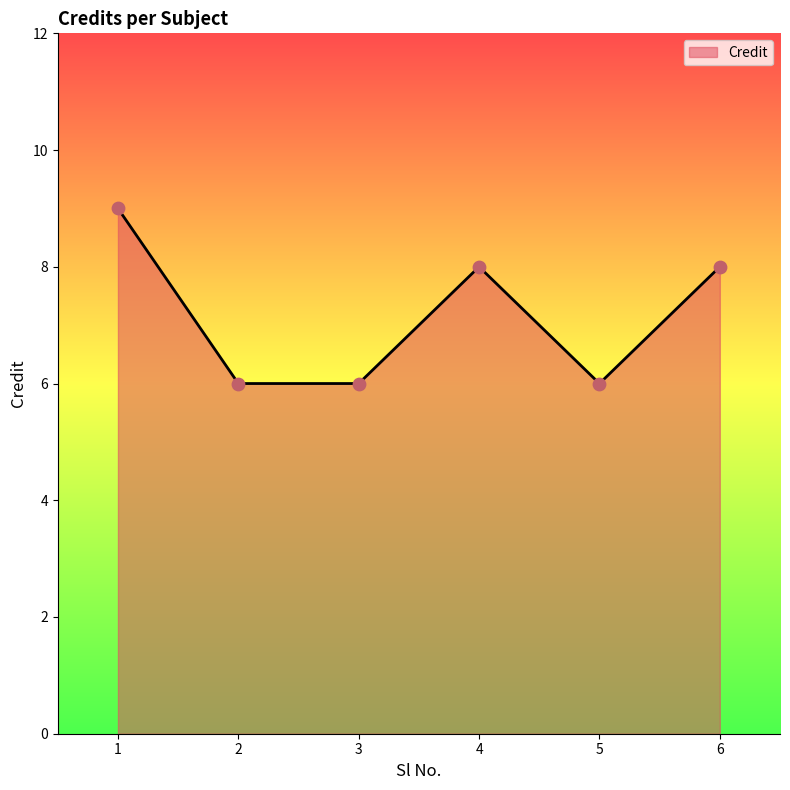

What is the ratio of the value at 5 to the value at 3?

1.0